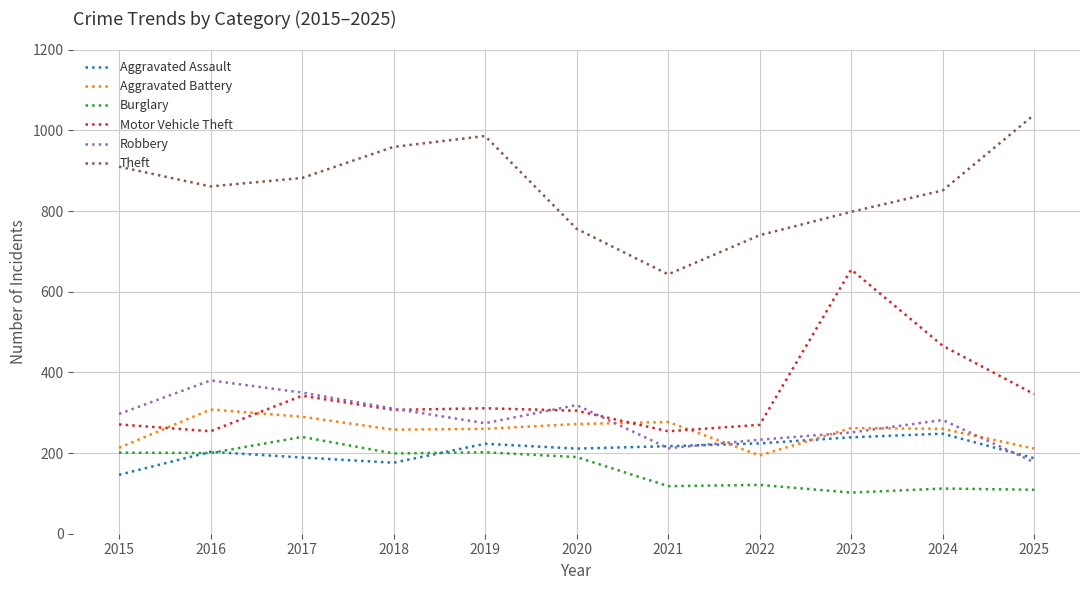

What is the approximate value of Motor Vehicle Theft at 2018?

307